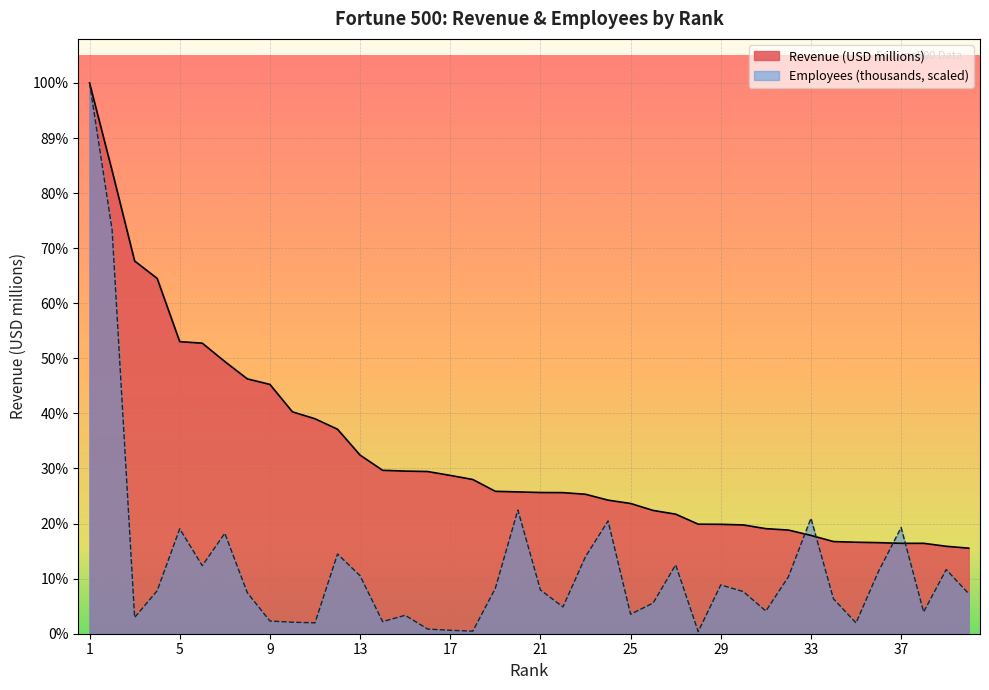

Between 6 and 34, which series saw the biggest shift?

Revenue (USD millions)